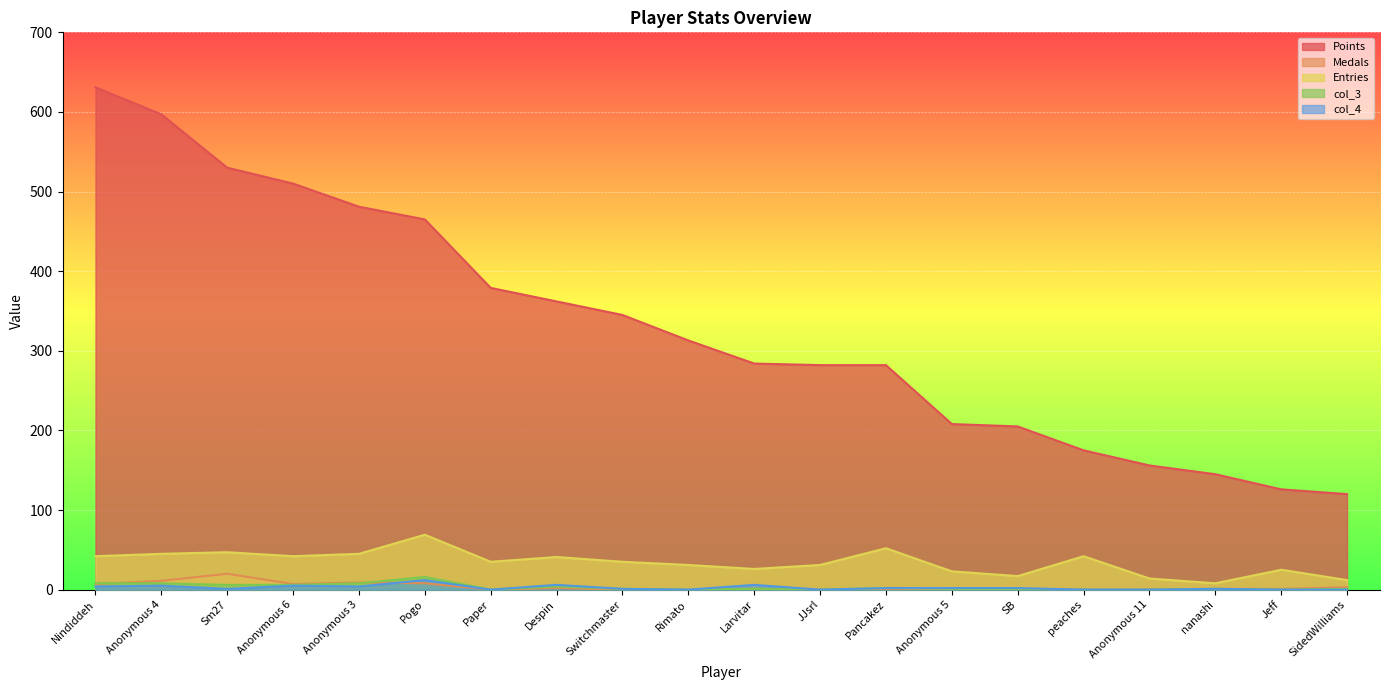

True or false: col_4 and Points cross at least once.

False